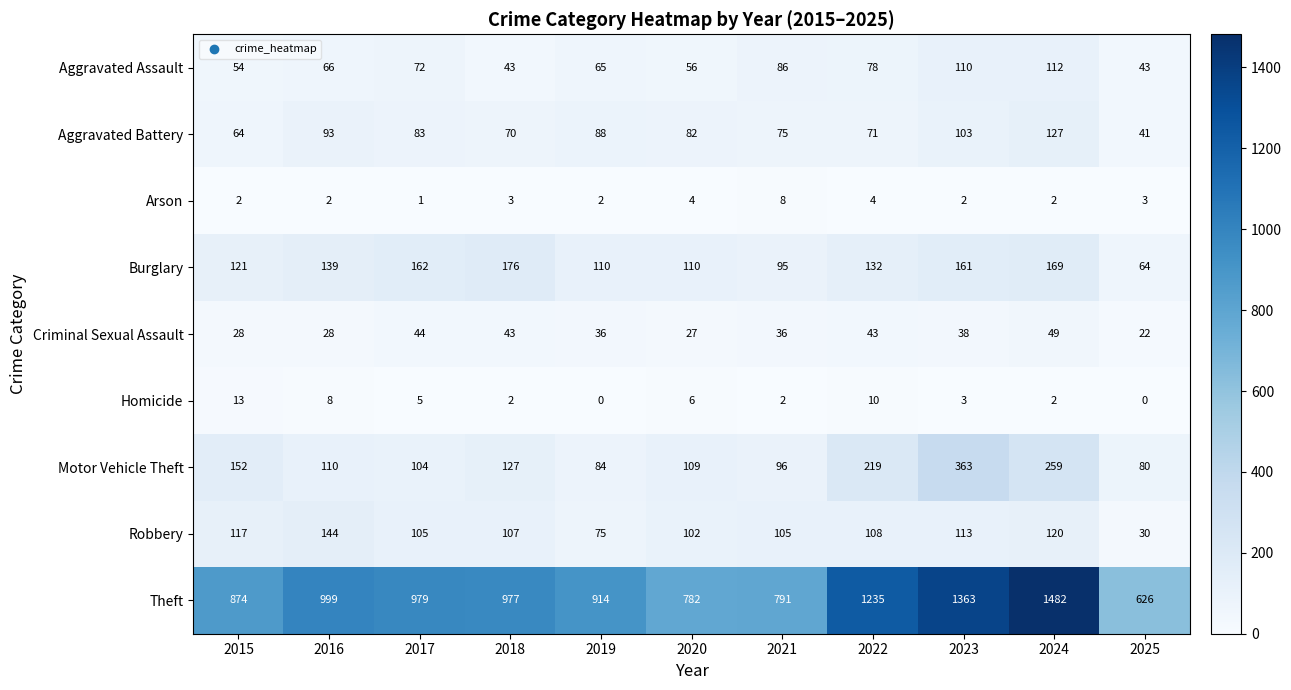

How many data points in Arson are less than 2?

1